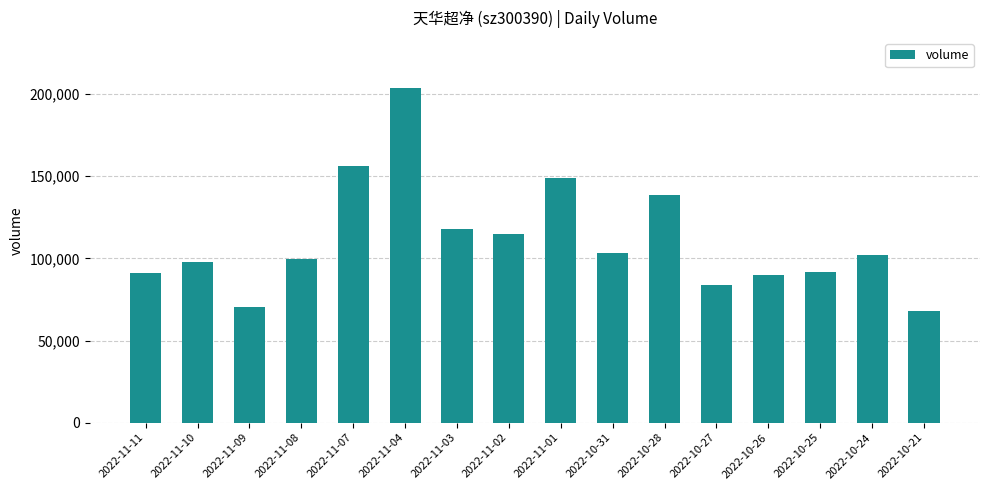

What is the label of the 12th bar from the left?

2022-10-27